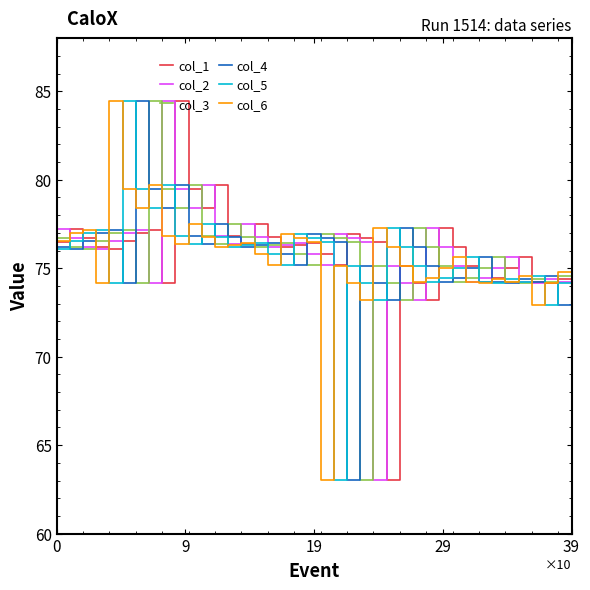

What is the minimum value for col_5?

63.0